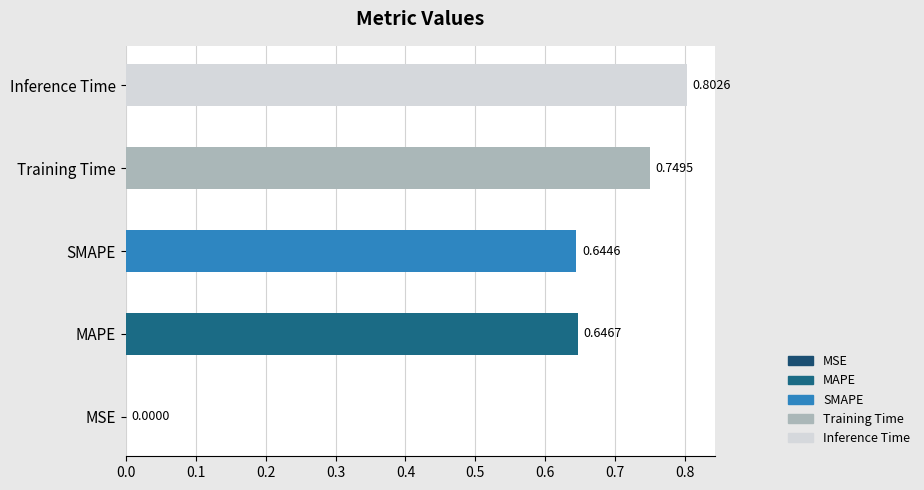

Which label corresponds to the largest value in the chart?

Inference Time